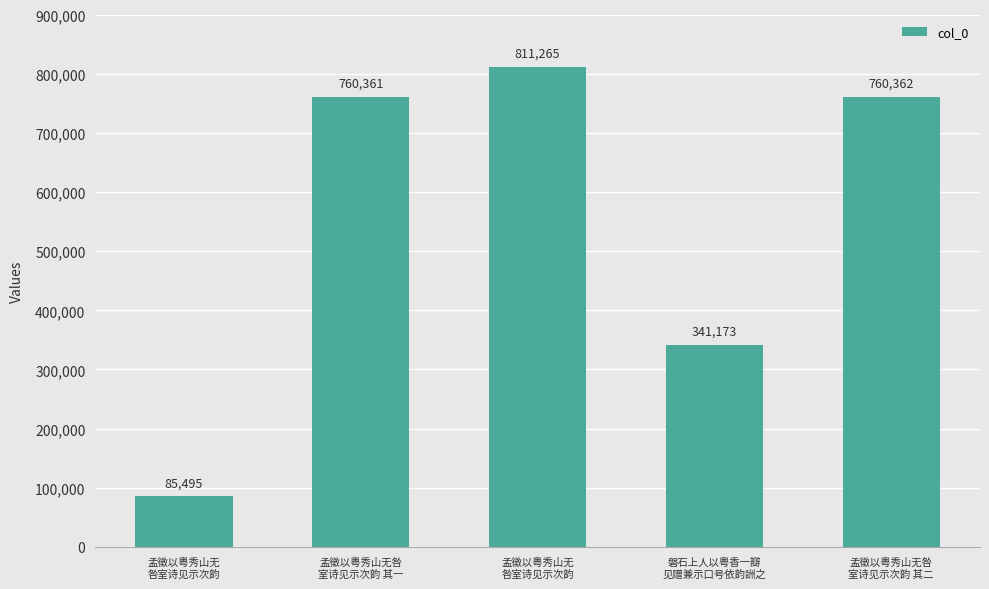

Reading right to left, what are all the values shown in this chart?

孟徵以粤秀山无咎
室诗见示次韵 其二=760362	磐石上人以粤香一瓣
见赠兼示口号依韵詶之=341173	孟徵以粤秀山无
咎室诗见示次韵=811265	孟徵以粤秀山无咎
室诗见示次韵 其一=760361	孟徵以粤秀山无
咎室诗见示次韵=85495